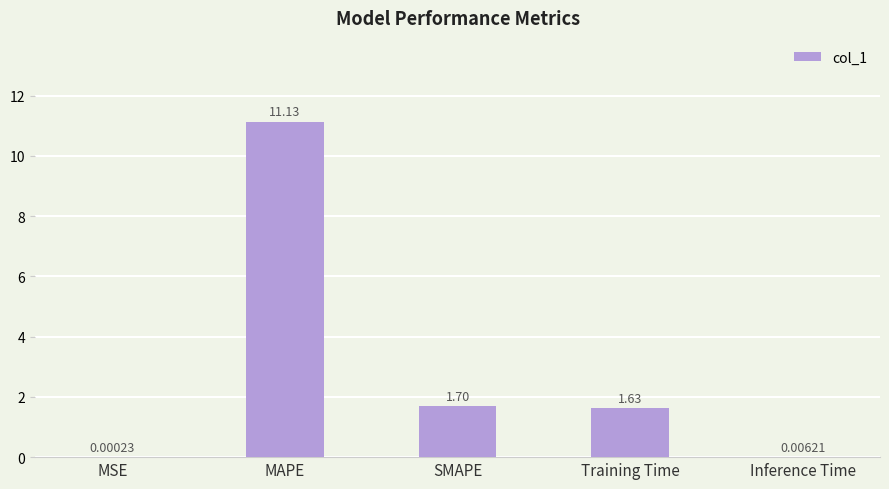

Where is the data nearest to the value 5?

SMAPE